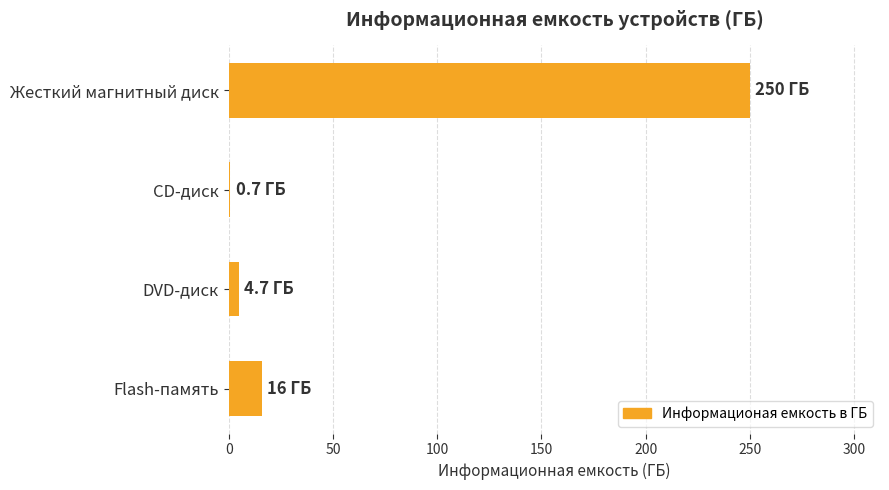

Are the bars horizontal?

Yes